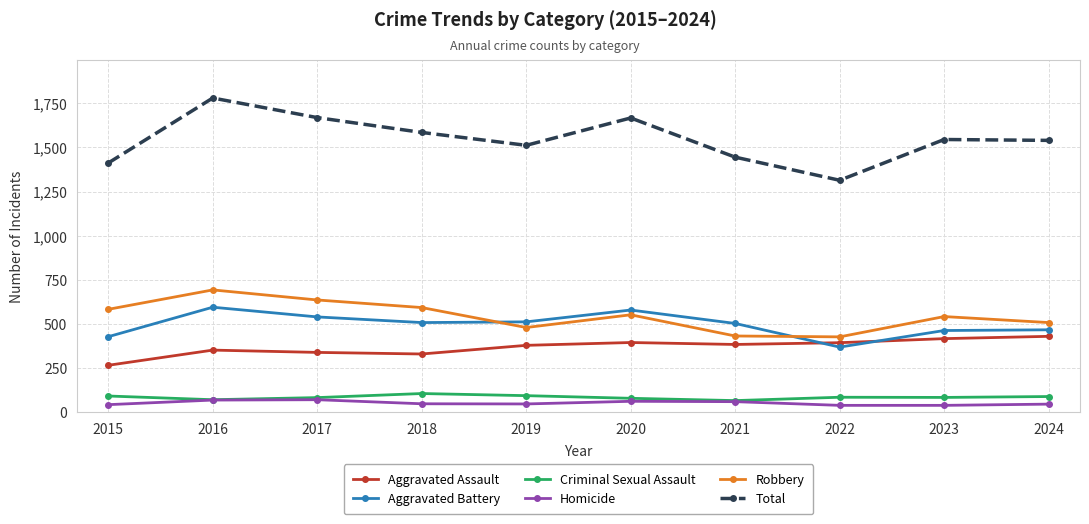

Does the chart have visible grid lines?

Yes